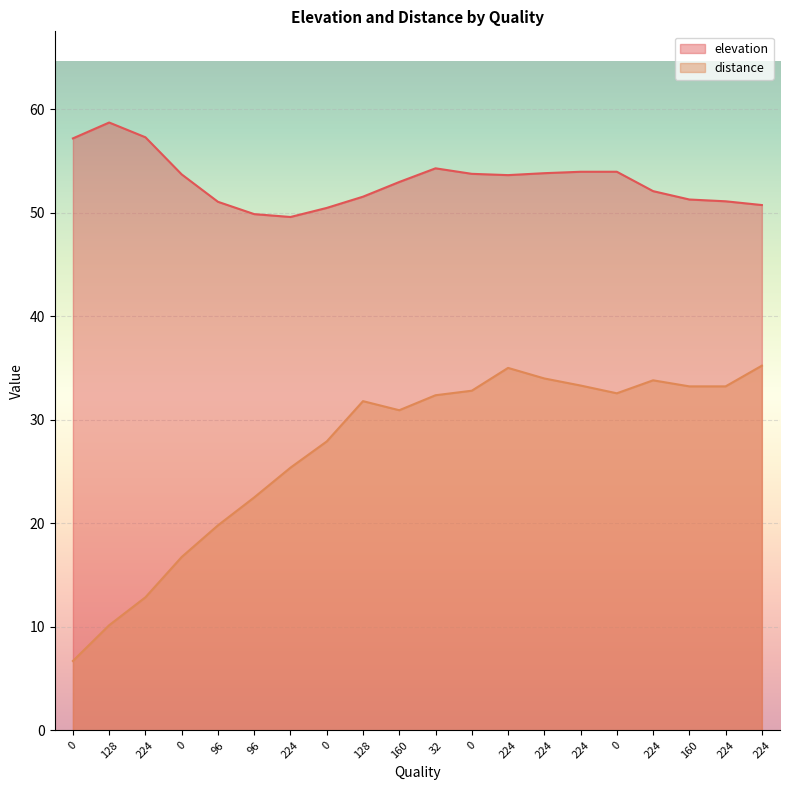

True or false: elevation has more than 2 interior local peaks.

True